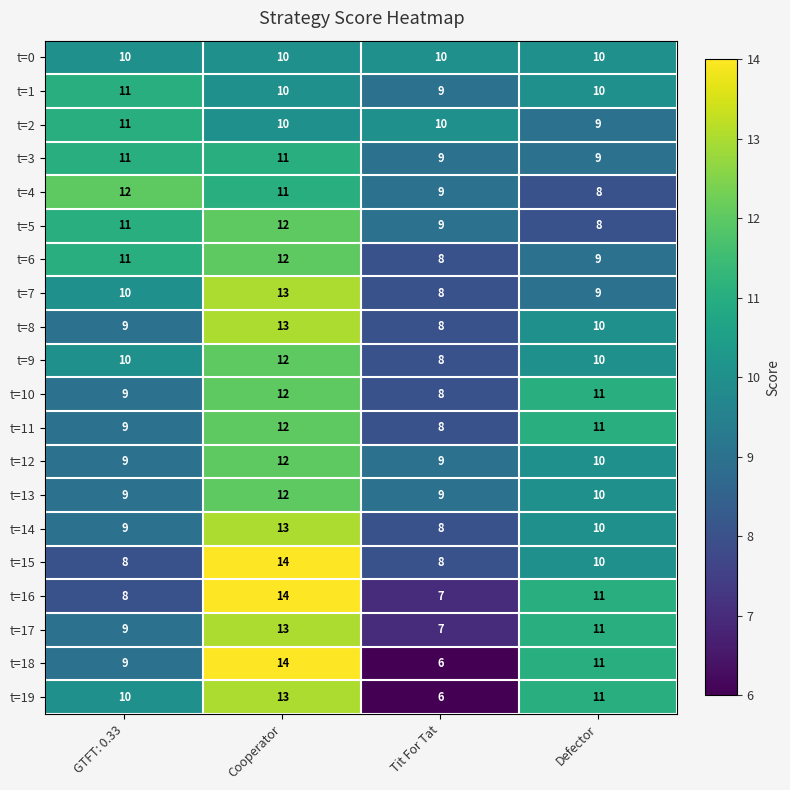

Is it true that t=8 equals 9 at GTFT: 0.33?

True